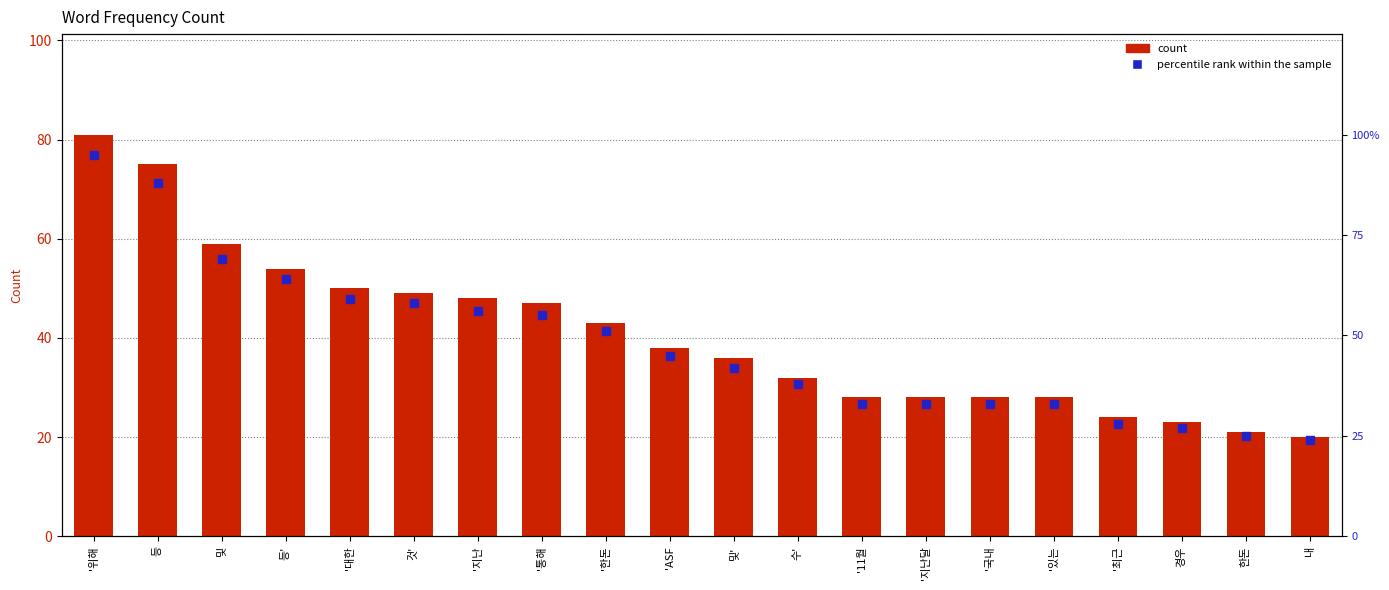

What are all the series names shown in the legend?

count, percentile rank within the sample